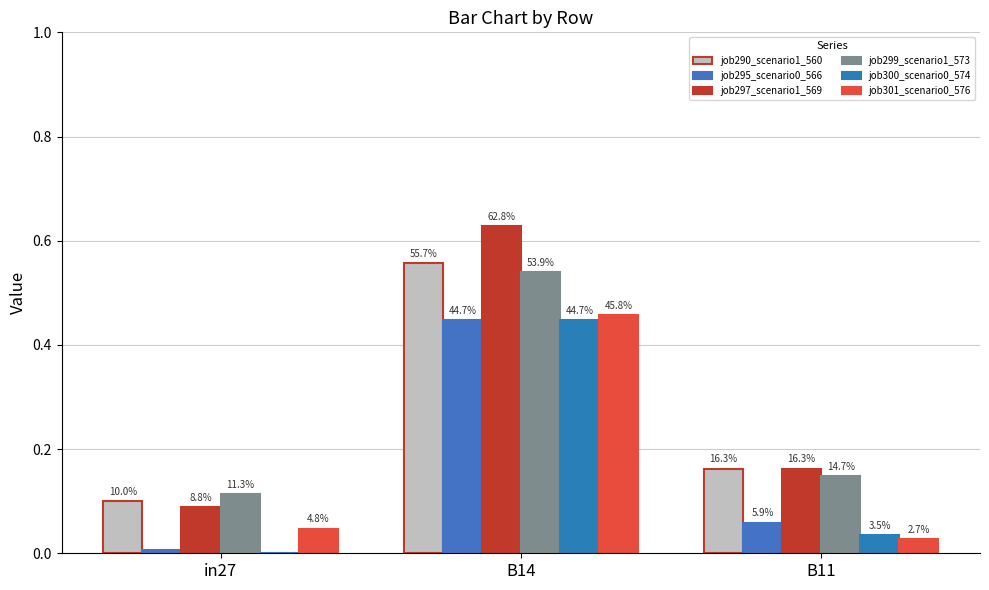

Are the bars grouped side by side (vs. stacked)?

Yes